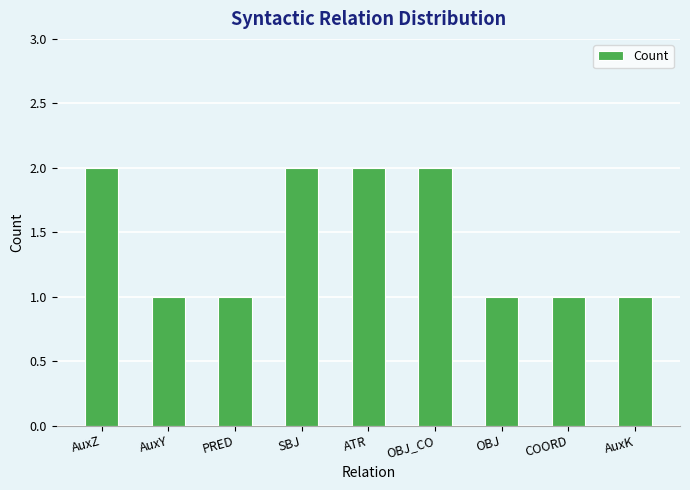

Is it true that the value at OBJ_CO is 3?

False